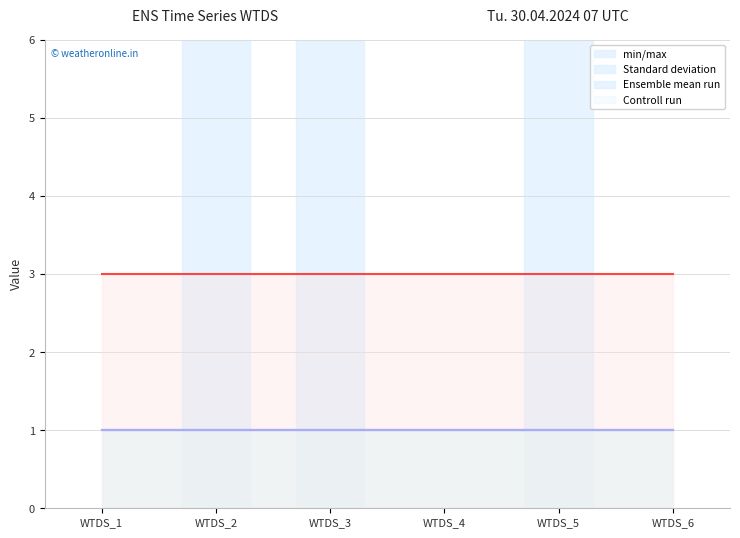

True or false: D has more than 0 points higher than both neighbors.

False